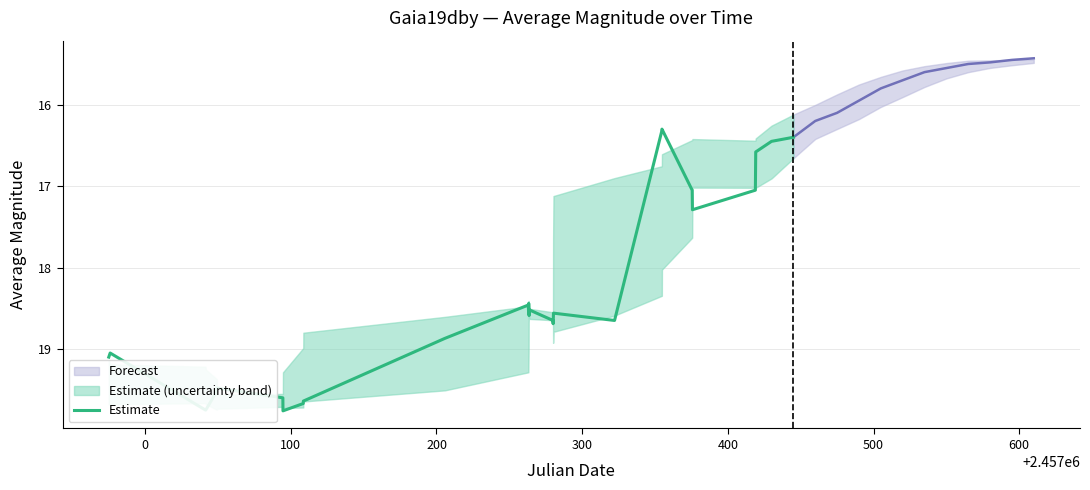

What is the minimum value for Estimate?

16.3